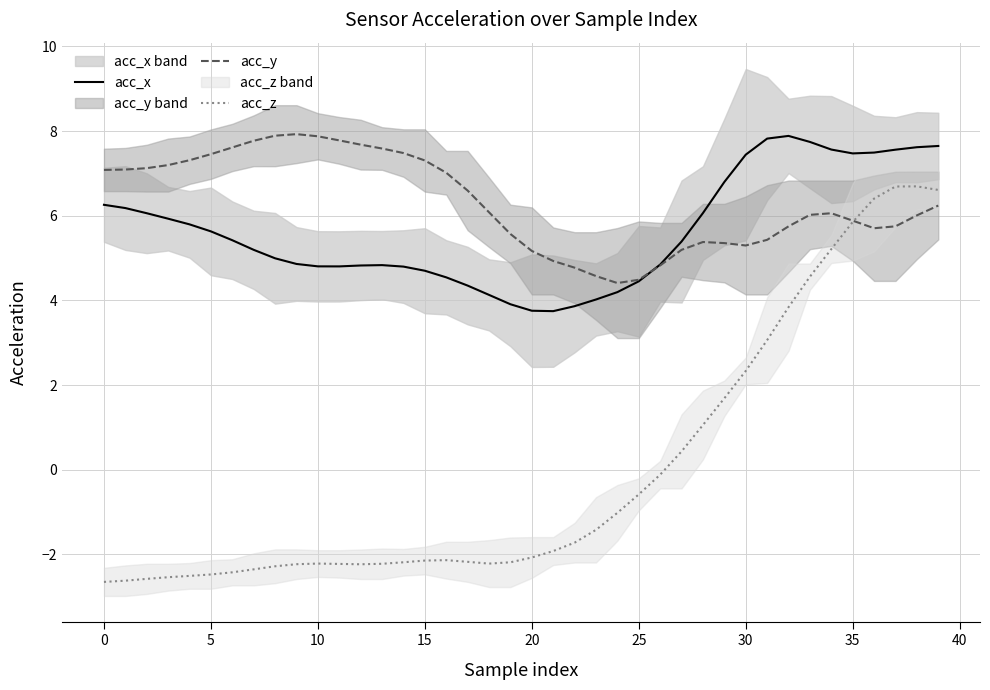

True or false: acc_x and acc_z intersect in this chart.

False